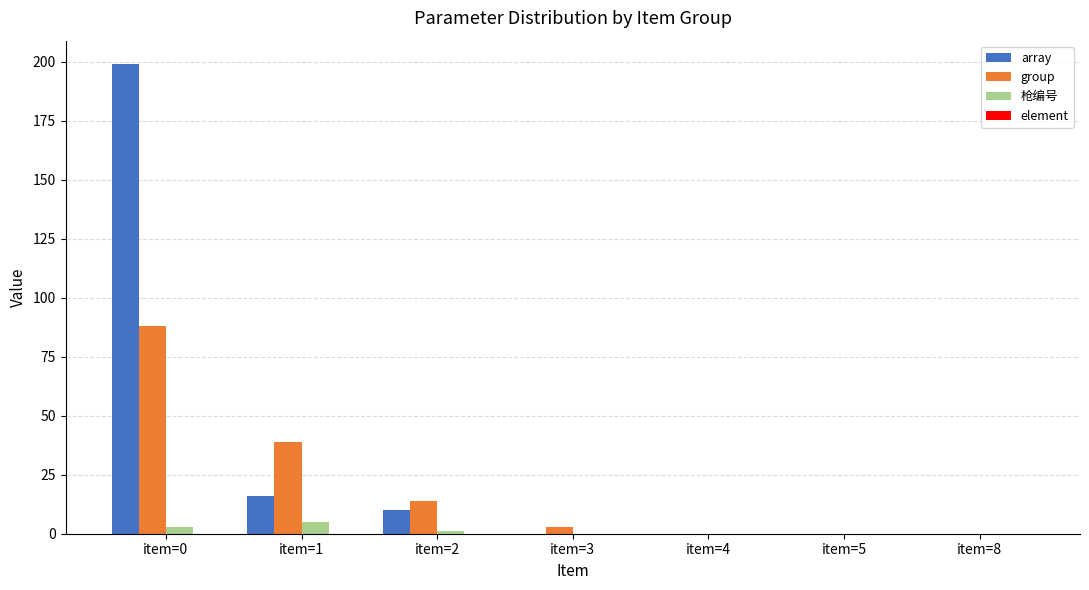

Which series has the largest total across all categories?

array